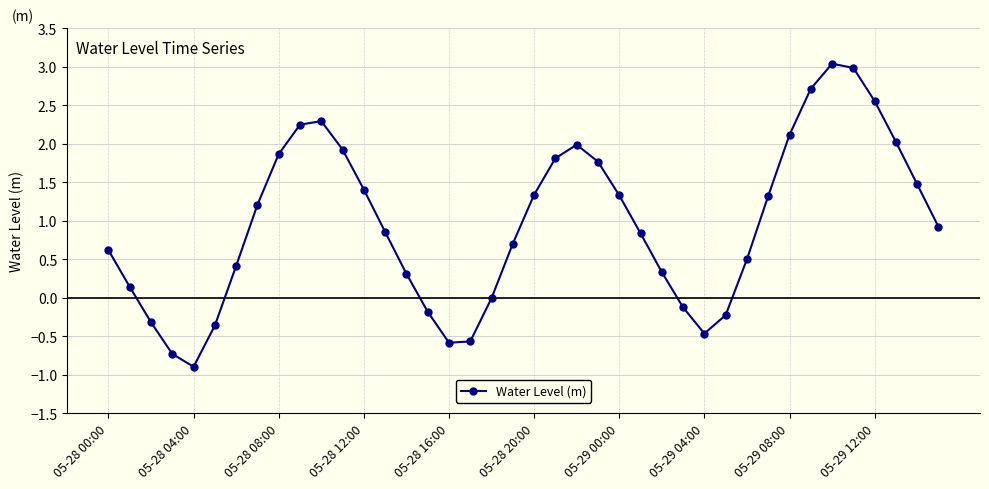

Is this an area chart (filled region under the line)?

No